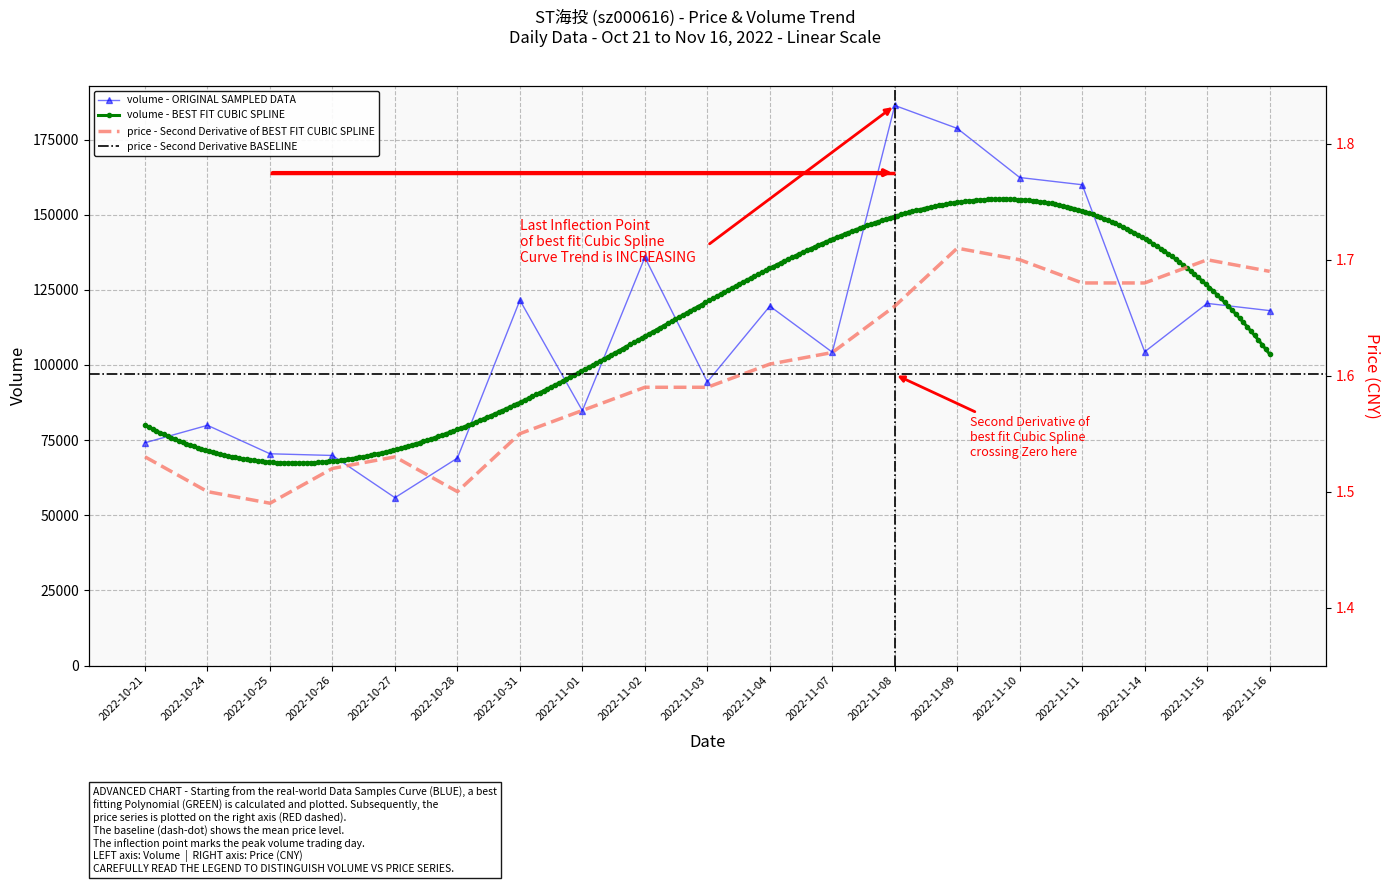

True or false: price and volume cross at least once.

False